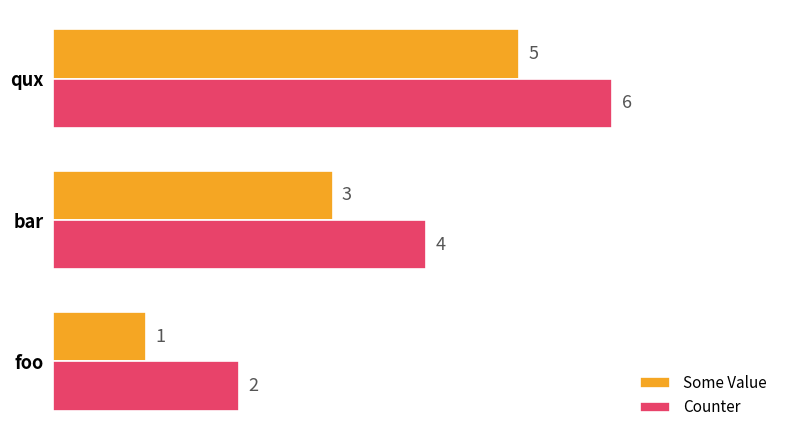

What is the difference between the maximum and minimum values in the Counter series?

4